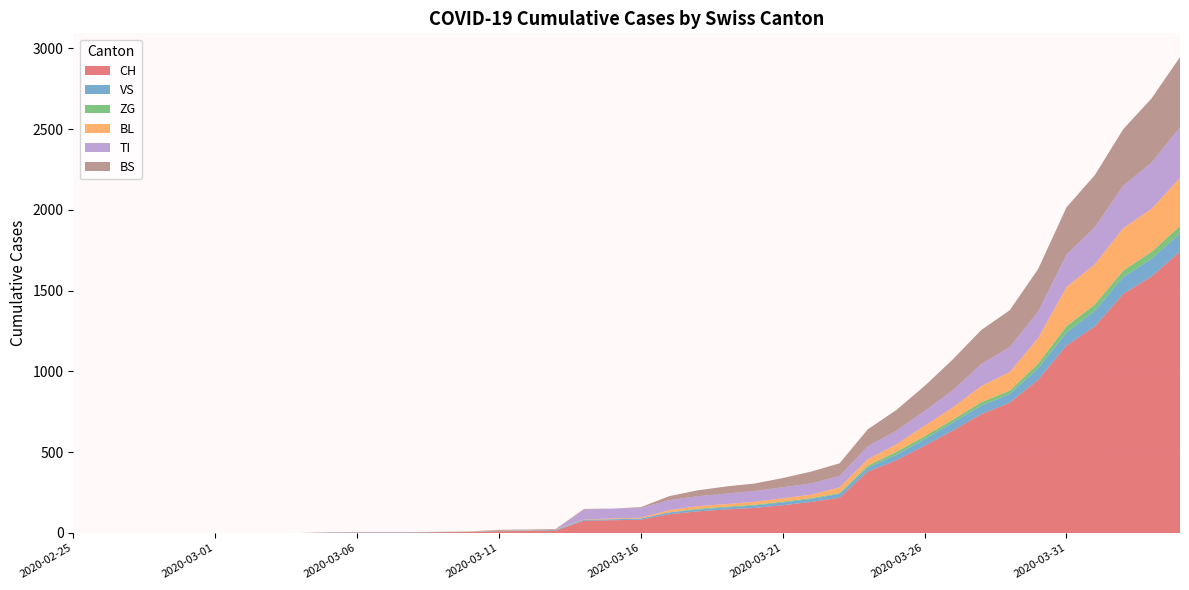

Reading left to right, what are all the values shown in this chart?

CH: 2020-02-25=0	2020-02-26=0	2020-02-27=0	2020-02-28=0	2020-02-29=0	2020-03-01=0	2020-03-02=0	2020-03-03=0	2020-03-04=0	2020-03-05=2	2020-03-06=3	2020-03-07=3	2020-03-08=3	2020-03-09=5	2020-03-10=6	2020-03-11=11	2020-03-12=12	2020-03-13=14	2020-03-14=76	2020-03-15=79	2020-03-16=82	2020-03-17=116	2020-03-18=134	2020-03-19=146	2020-03-20=155	2020-03-21=172	2020-03-22=192	2020-03-23=218	2020-03-24=380	2020-03-25=449	2020-03-26=540	2020-03-27=634	2020-03-28=736	2020-03-29=806	2020-03-30=948	2020-03-31=1160	2020-04-01=1279	2020-04-02=1480	2020-04-03=1588	2020-04-04=1742
VS: 2020-02-25=0	2020-02-26=0	2020-02-27=0	2020-02-28=0	2020-02-29=0	2020-03-01=0	2020-03-02=0	2020-03-03=0	2020-03-04=0	2020-03-05=2	2020-03-06=2	2020-03-07=2	2020-03-08=2	2020-03-09=2	2020-03-10=2	2020-03-11=3	2020-03-12=3	2020-03-13=5	2020-03-14=6	2020-03-15=6	2020-03-16=8	2020-03-17=11	2020-03-18=11	2020-03-19=12	2020-03-20=15	2020-03-21=17	2020-03-22=19	2020-03-23=24	2020-03-24=25	2020-03-25=35	2020-03-26=41	2020-03-27=50	2020-03-28=53	2020-03-29=54	2020-03-30=71	2020-03-31=81	2020-04-01=96	2020-04-02=104	2020-04-03=109	2020-04-04=112
ZG: 2020-02-25=0	2020-02-26=0	2020-02-27=0	2020-02-28=0	2020-02-29=0	2020-03-01=0	2020-03-02=0	2020-03-03=0	2020-03-04=0	2020-03-05=0	2020-03-06=0	2020-03-07=0	2020-03-08=0	2020-03-09=0	2020-03-10=0	2020-03-11=0	2020-03-12=0	2020-03-13=0	2020-03-14=0	2020-03-15=0	2020-03-16=0	2020-03-17=1	2020-03-18=5	2020-03-19=5	2020-03-20=5	2020-03-21=5	2020-03-22=5	2020-03-23=5	2020-03-24=12	2020-03-25=18	2020-03-26=18	2020-03-27=18	2020-03-28=21	2020-03-29=21	2020-03-30=29	2020-03-31=39	2020-04-01=40	2020-04-02=41	2020-04-03=44	2020-04-04=46
BL: 2020-02-25=0	2020-02-26=0	2020-02-27=0	2020-02-28=0	2020-02-29=0	2020-03-01=0	2020-03-02=0	2020-03-03=0	2020-03-04=0	2020-03-05=0	2020-03-06=0	2020-03-07=0	2020-03-08=0	2020-03-09=1	2020-03-10=2	2020-03-11=2	2020-03-12=2	2020-03-13=2	2020-03-14=2	2020-03-15=5	2020-03-16=5	2020-03-17=13	2020-03-18=16	2020-03-19=16	2020-03-20=18	2020-03-21=21	2020-03-22=21	2020-03-23=35	2020-03-24=40	2020-03-25=46	2020-03-26=65	2020-03-27=76	2020-03-28=100	2020-03-29=115	2020-03-30=158	2020-03-31=242	2020-04-01=249	2020-04-02=262	2020-04-03=266	2020-04-04=298
TI: 2020-02-25=0	2020-02-26=0	2020-02-27=0	2020-02-28=0	2020-02-29=0	2020-03-01=0	2020-03-02=0	2020-03-03=0	2020-03-04=0	2020-03-05=0	2020-03-06=0	2020-03-07=0	2020-03-08=0	2020-03-09=0	2020-03-10=0	2020-03-11=0	2020-03-12=0	2020-03-13=0	2020-03-14=61	2020-03-15=61	2020-03-16=61	2020-03-17=62	2020-03-18=62	2020-03-19=65	2020-03-20=67	2020-03-21=68	2020-03-22=70	2020-03-23=71	2020-03-24=80	2020-03-25=85	2020-03-26=91	2020-03-27=107	2020-03-28=136	2020-03-29=155	2020-03-30=165	2020-03-31=202	2020-04-01=229	2020-04-02=263	2020-04-03=287	2020-04-04=314
BS: 2020-02-25=0	2020-02-26=0	2020-02-27=0	2020-02-28=0	2020-02-29=0	2020-03-01=0	2020-03-02=0	2020-03-03=0	2020-03-04=0	2020-03-05=0	2020-03-06=0	2020-03-07=0	2020-03-08=0	2020-03-09=0	2020-03-10=0	2020-03-11=4	2020-03-12=4	2020-03-13=4	2020-03-14=4	2020-03-15=0	2020-03-16=4	2020-03-17=25	2020-03-18=36	2020-03-19=44	2020-03-20=46	2020-03-21=57	2020-03-22=73	2020-03-23=78	2020-03-24=105	2020-03-25=128	2020-03-26=155	2020-03-27=191	2020-03-28=211	2020-03-29=228	2020-03-30=263	2020-03-31=292	2020-04-01=323	2020-04-02=350	2020-04-03=397	2020-04-04=434